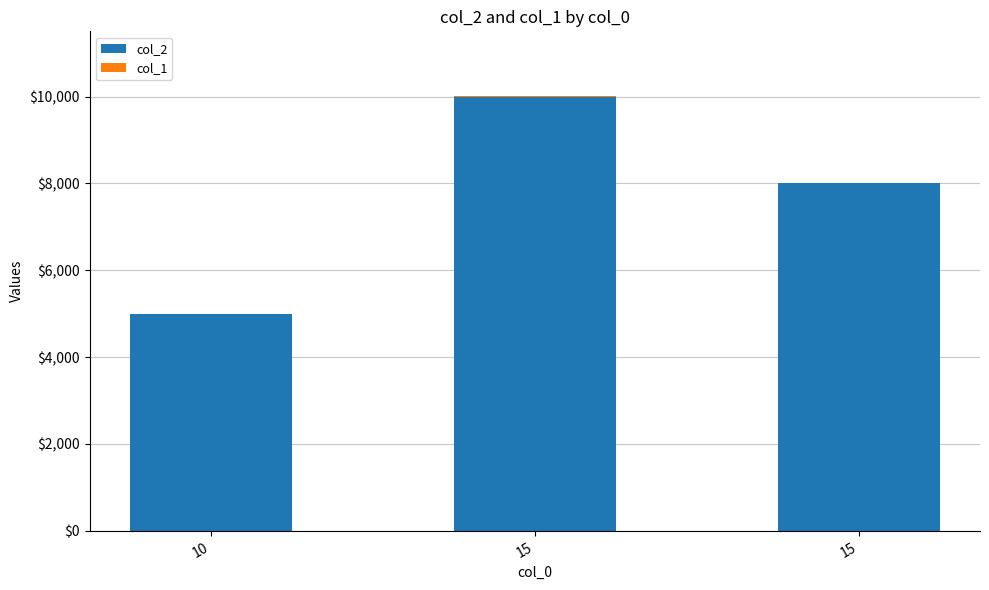

Does the chart contain stacked bars?

Yes